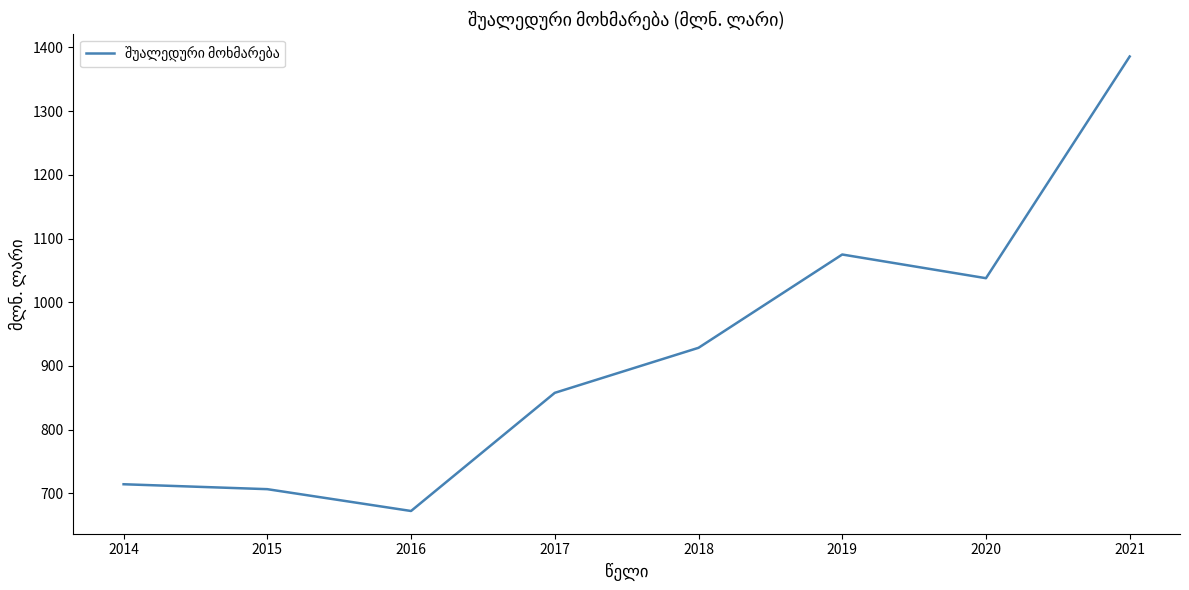

Reading left to right, transcribe all the data shown in this chart.

2014=714.2	2015=706.5	2016=672.2	2017=857.7	2018=928.4	2019=1074.9	2020=1037.7	2021=1385.8